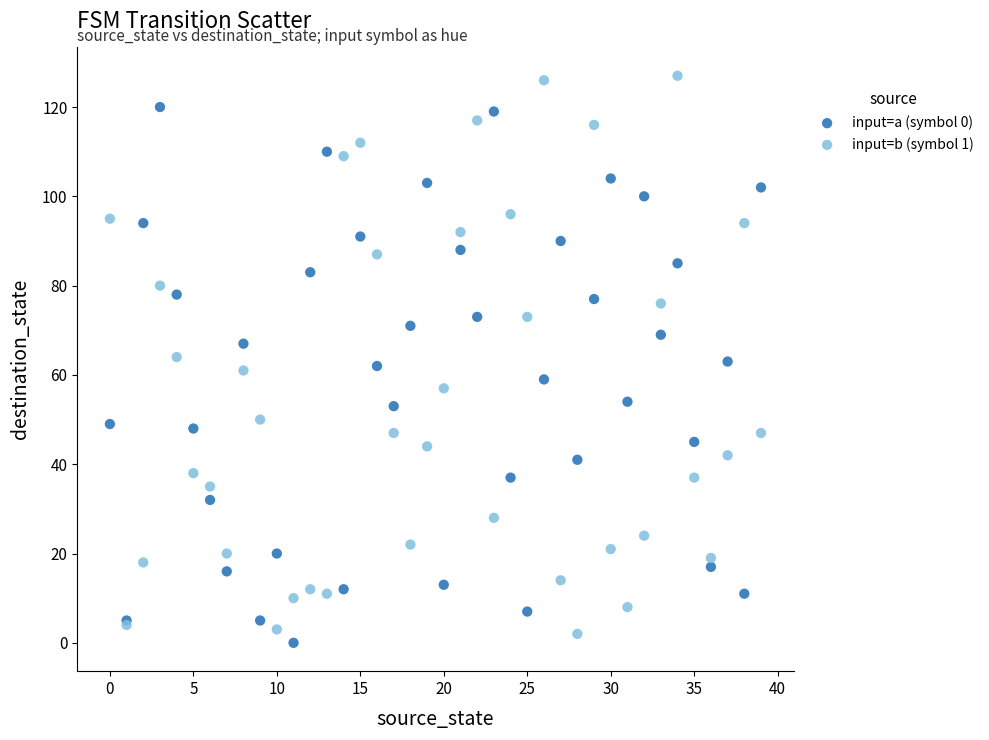

Which series contains the highest Y value?

input=b (symbol 1)